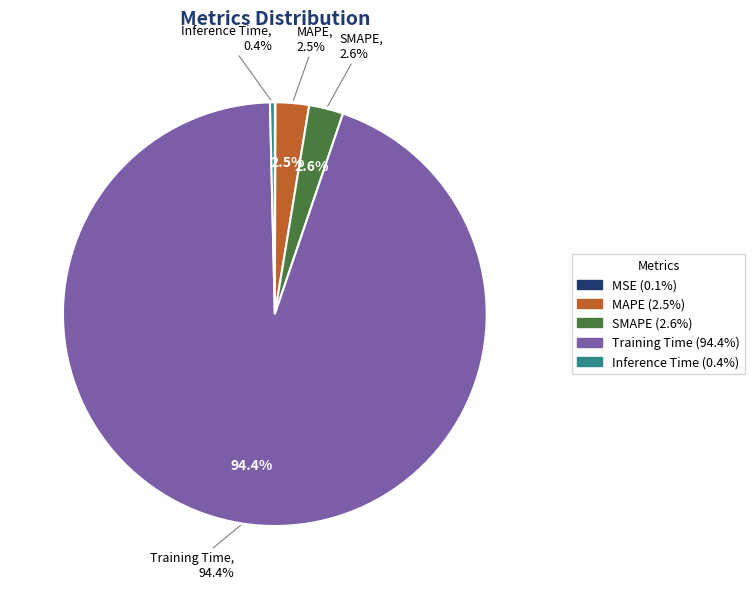

Between SMAPE and MSE, which is larger?

SMAPE